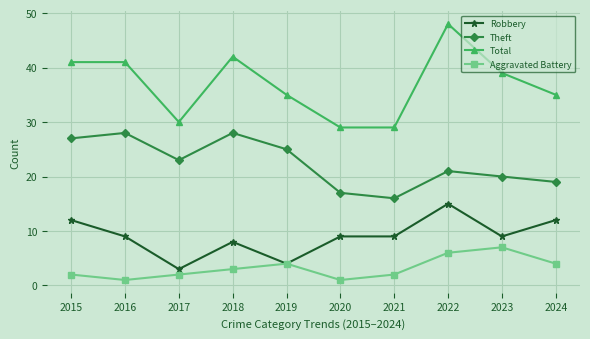

Rank the series by their maximum value, from lowest to highest.

Aggravated Battery, Robbery, Theft, Total